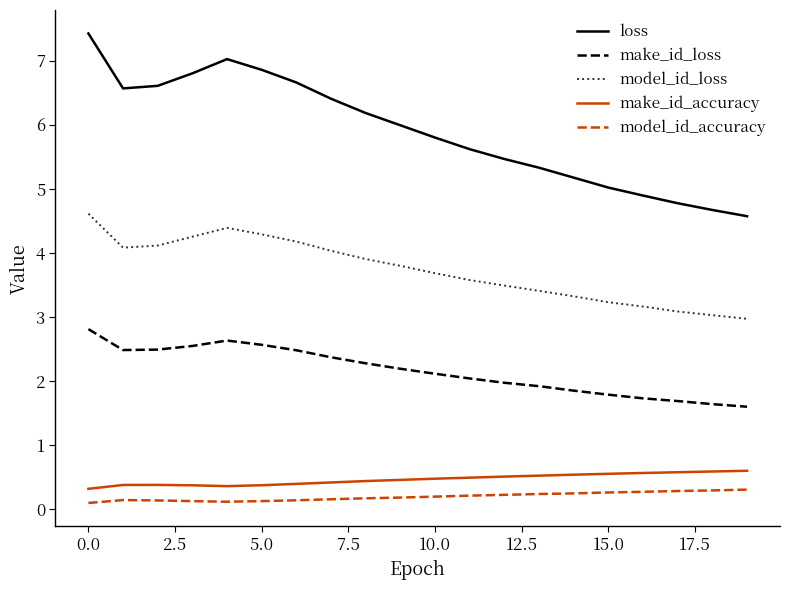

True or false: make_id_accuracy and model_id_loss cross at least once.

False